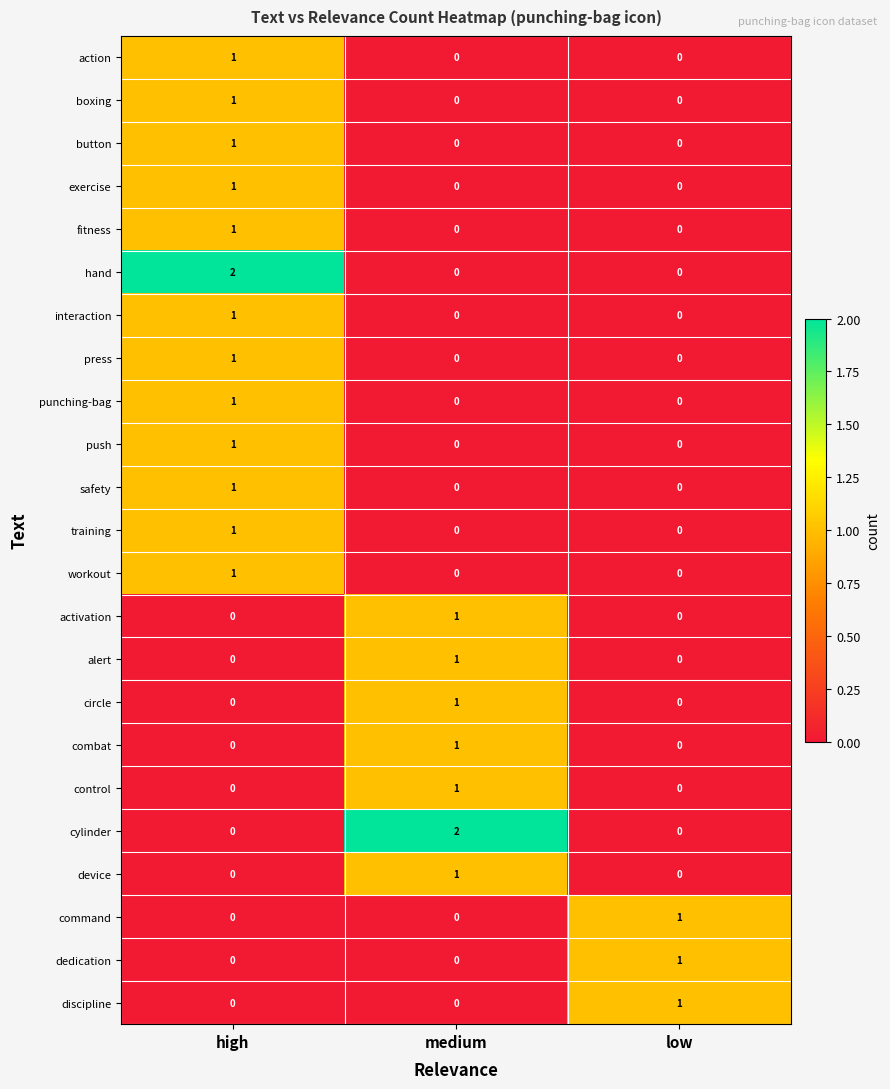

Count the discipline values in the range 0 to 1.

3